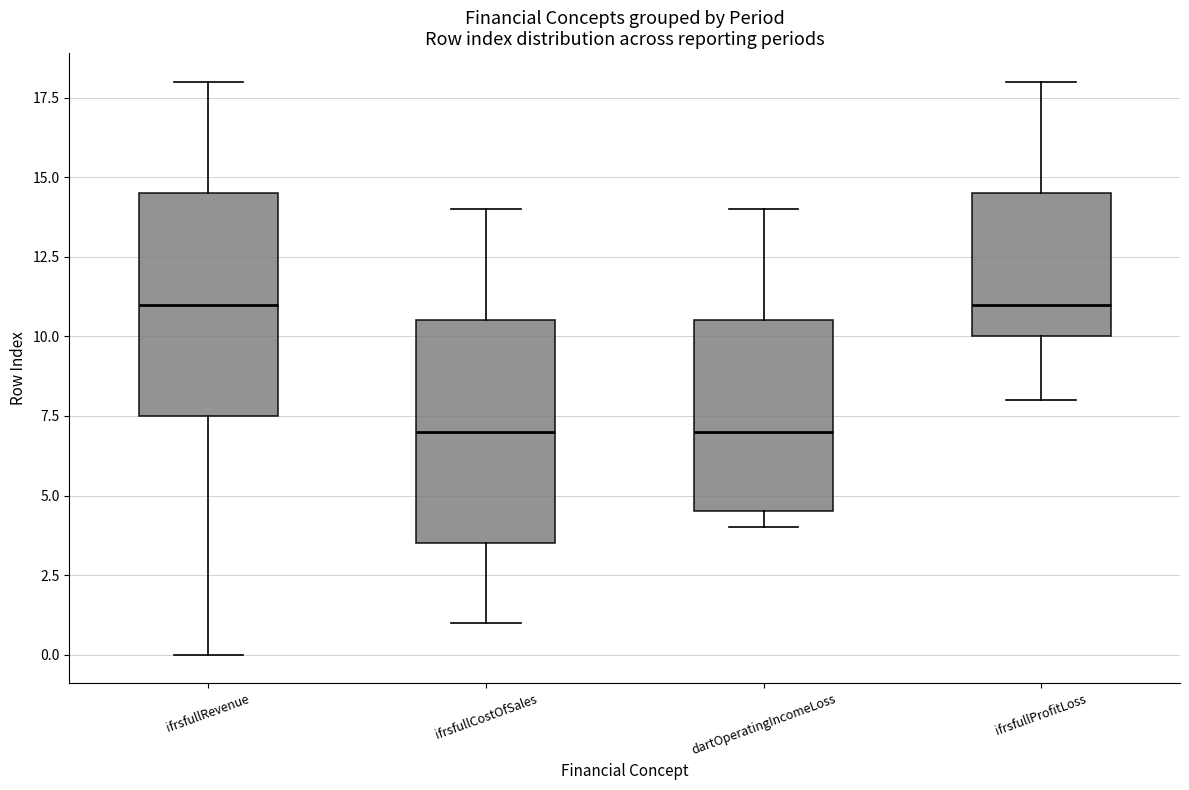

Reading left to right, transcribe this box plot: for each box, give where its median line is, the range the box spans, and where its two whiskers end, as read against the y-axis. The values are not printed on the chart, so give them approximately, as read against the axis.

ifrsfullRevenue: median 11.0, box 7.5 to 14.5, whiskers 0.0 to 18.0
ifrsfullCostOfSales: median 7.0, box 3.5 to 10.5, whiskers 1.0 to 14.0
dartOperatingIncomeLoss: median 7.0, box 4.5 to 10.5, whiskers 4.0 to 14.0
ifrsfullProfitLoss: median 11.0, box 10.0 to 14.5, whiskers 8.0 to 18.0